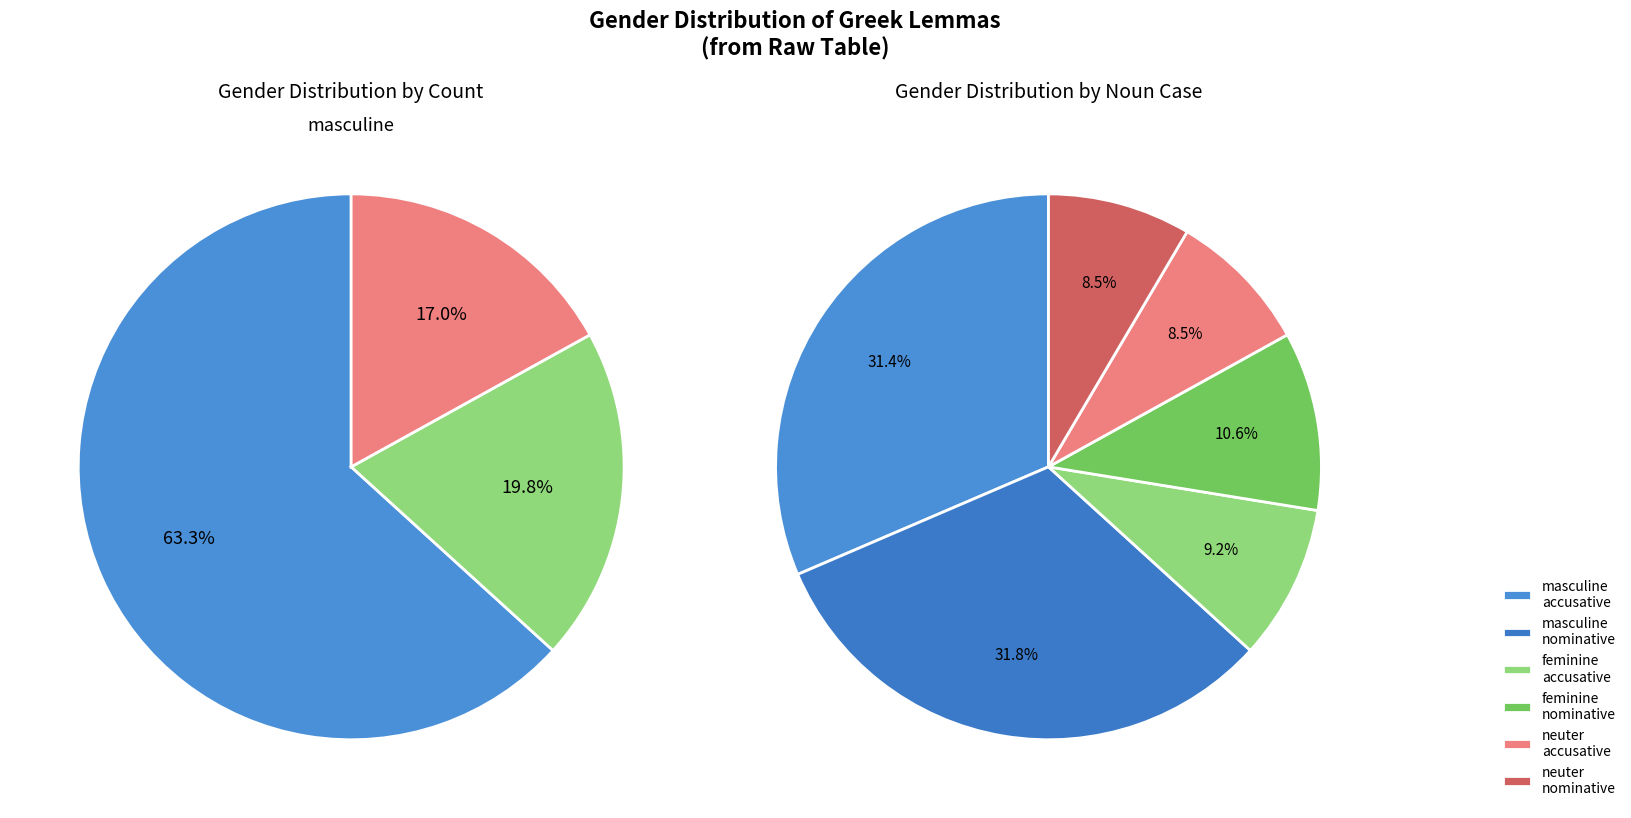

Combined, what portion of the pie is neuter and feminine?

36.7%